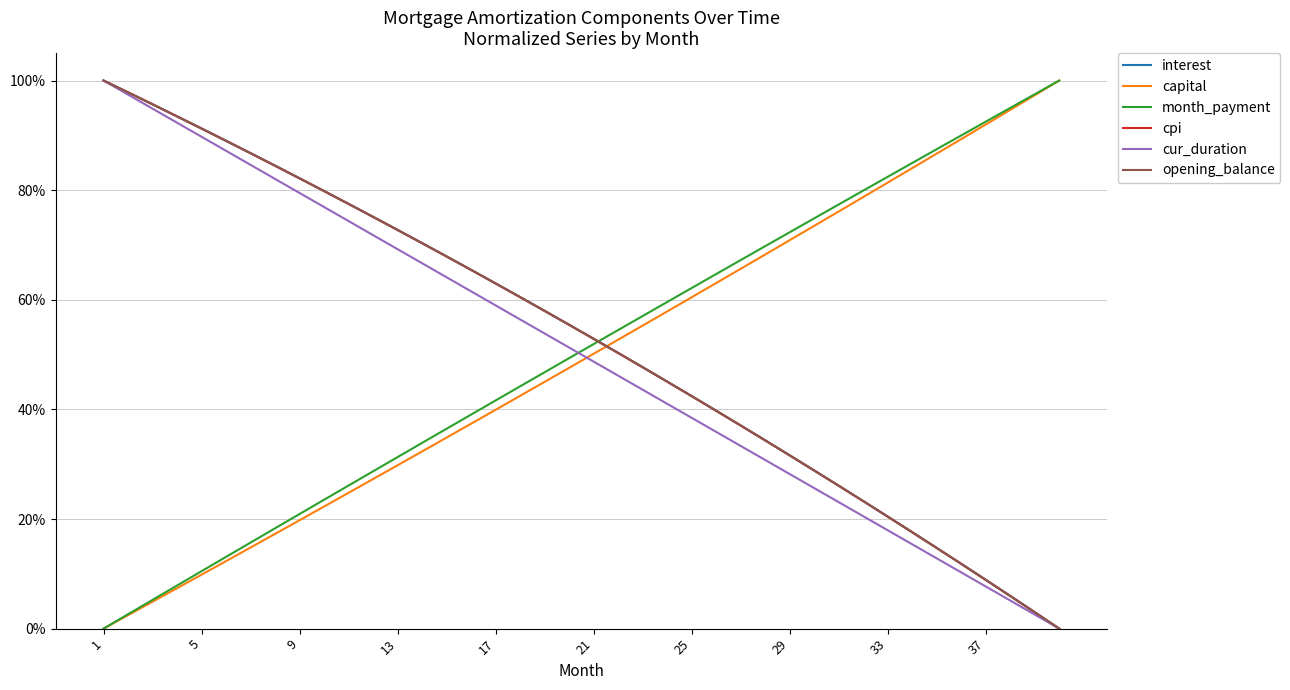

Is this an area chart (filled region under the line)?

No